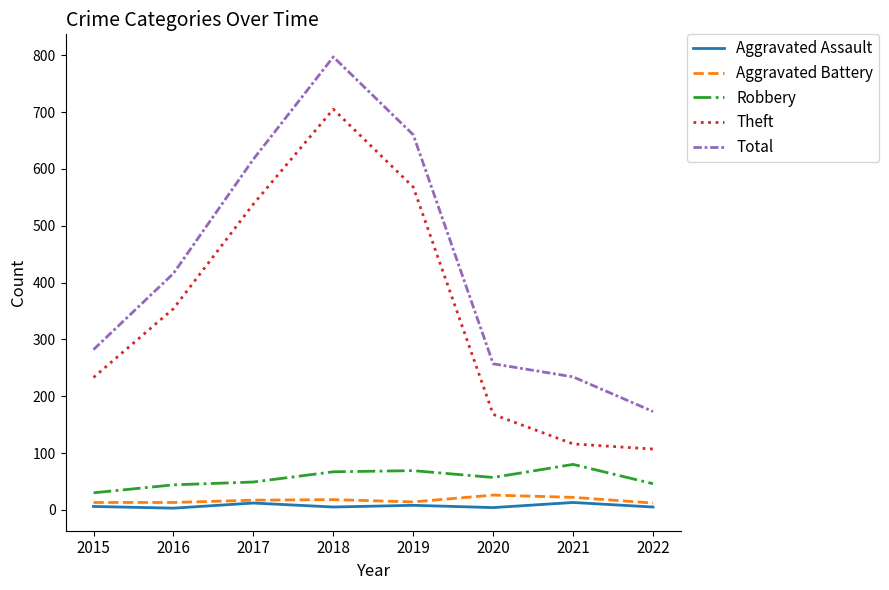

Where is Theft nearest to the value 406?

2016